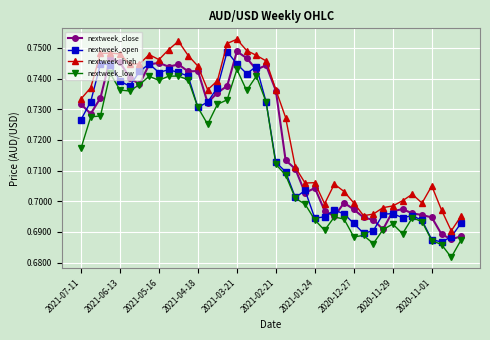

Count the nextweek_close values in the range 0 to 1.

40